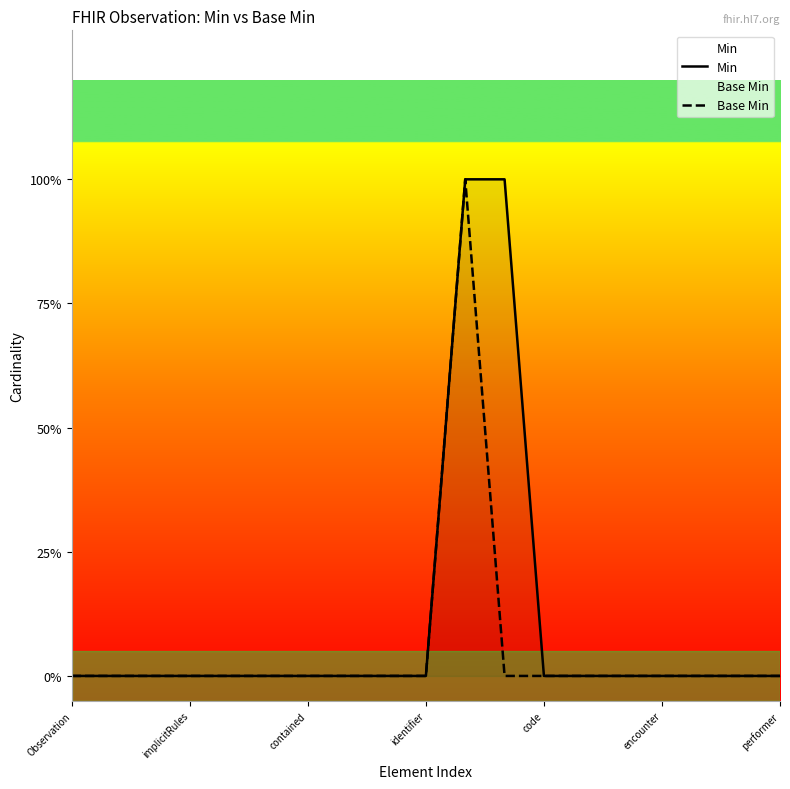

Is it true that Min equals 0 at Observation?

False